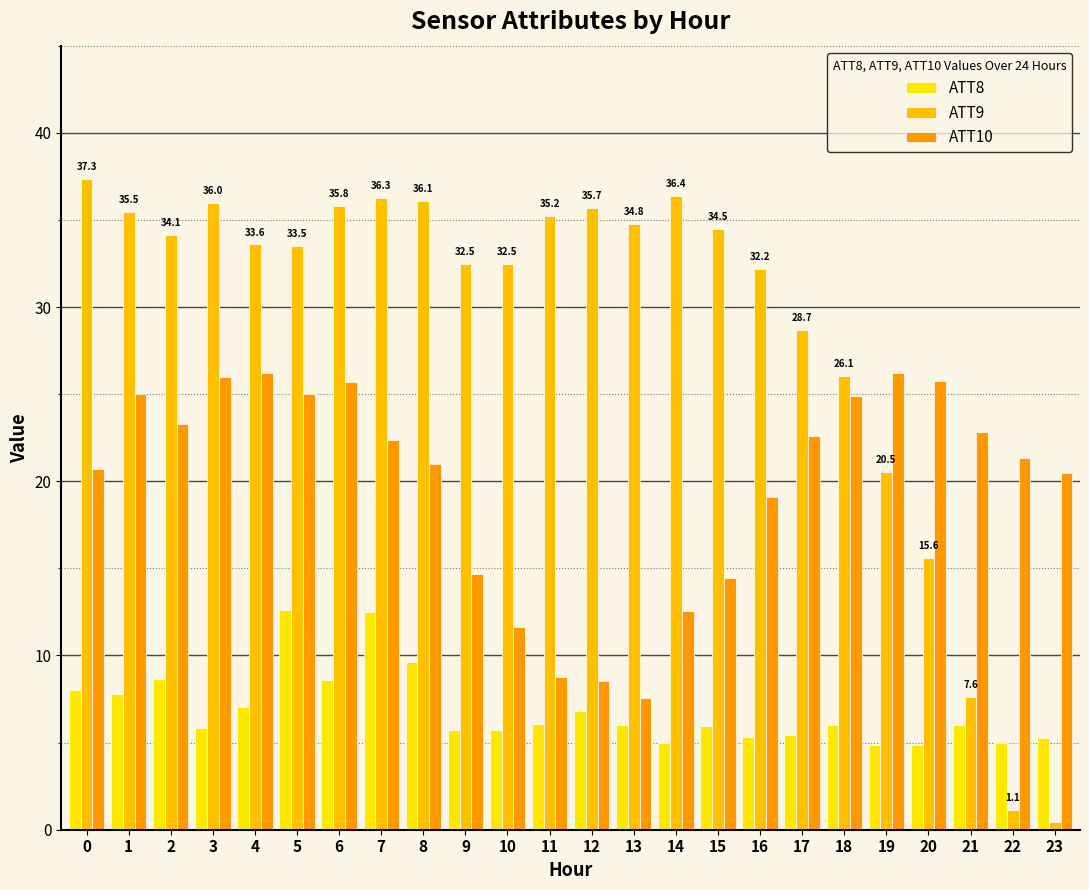

What is the approximate value of ATT10 at 2?

23.3